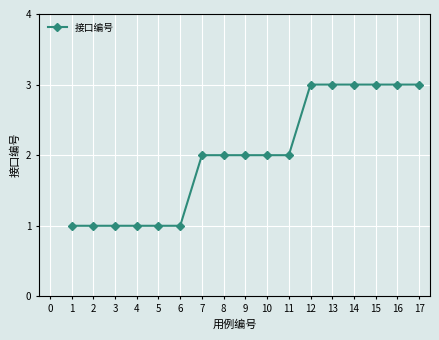

Read the value at 4.

1